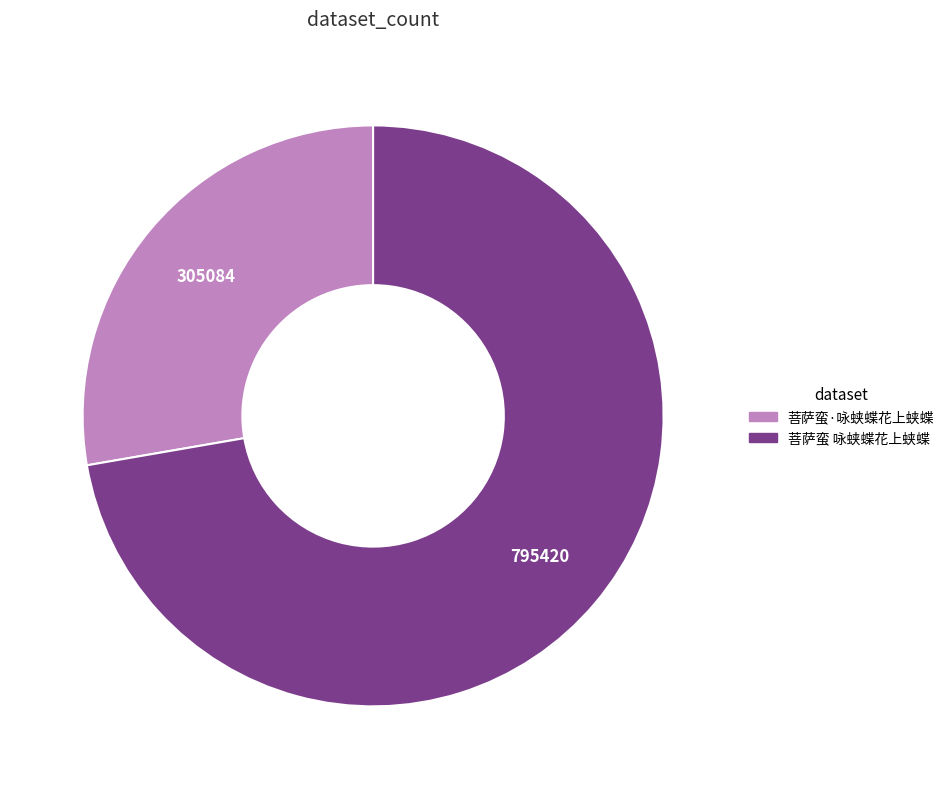

Which category has the smallest portion of the pie?

菩萨蛮·咏蛱蝶花上蛱蝶